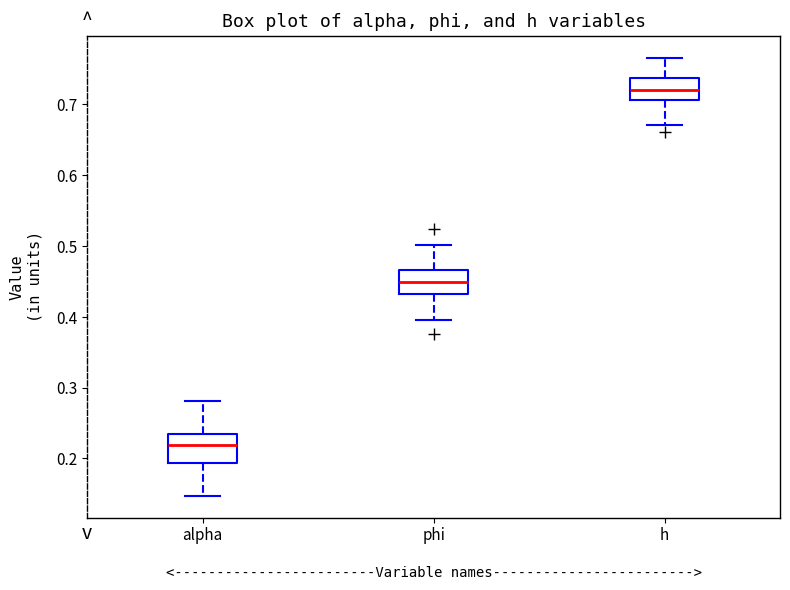

Reading left to right, transcribe this box plot: for each box, give where its median line is, the range the box spans, and where its two whiskers end, as read against the y-axis. The values are not printed on the chart, so give them approximately, as read against the axis.

alpha: median 0.22, box 0.19 to 0.23, whiskers 0.15 to 0.28
phi: median 0.45, box 0.43 to 0.47, whiskers 0.40 to 0.50
h: median 0.72, box 0.71 to 0.74, whiskers 0.67 to 0.77